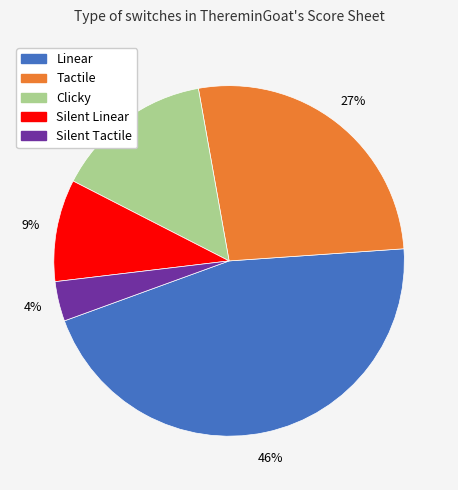

To the nearest percent, what is the difference between the largest and smallest slice percentages?

42%